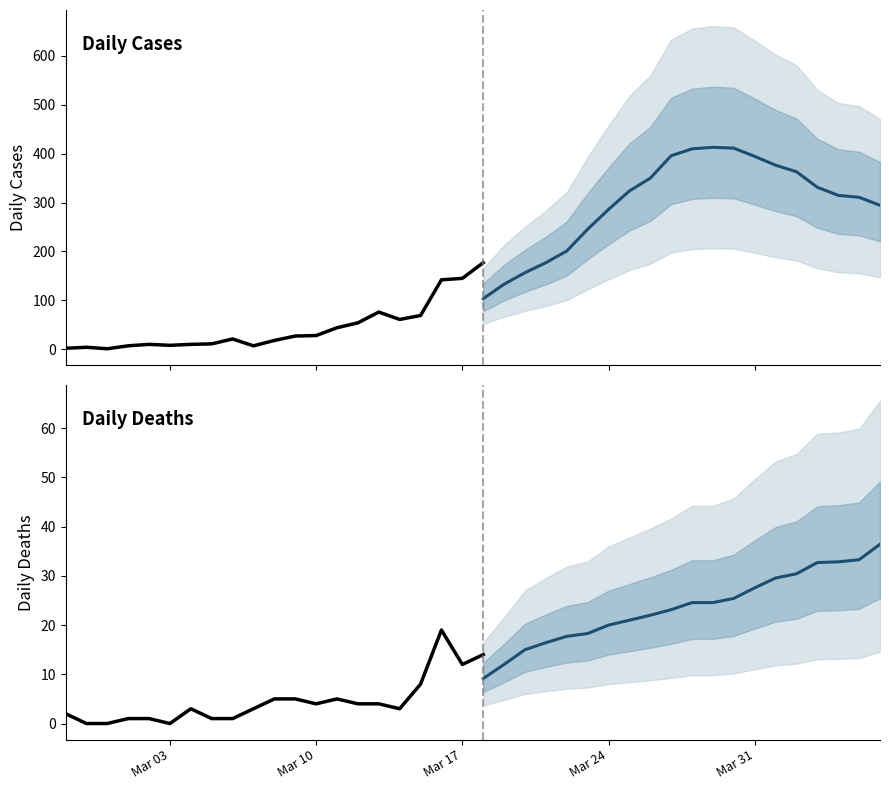

True or false: Daily Cases and Daily Deaths cross at least once.

False